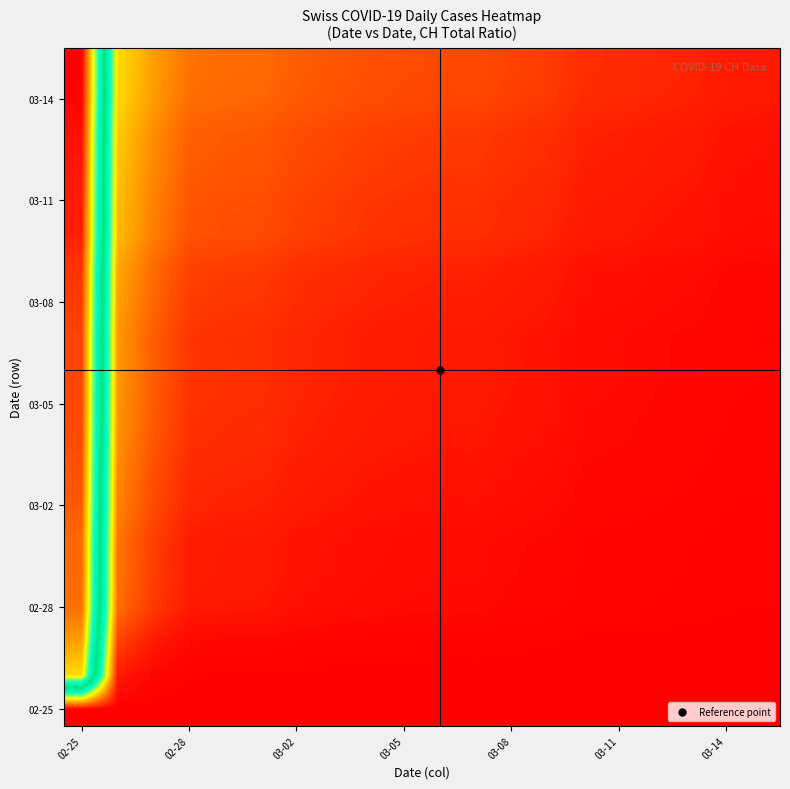

At how many categories does at least one series exceed 11?

1